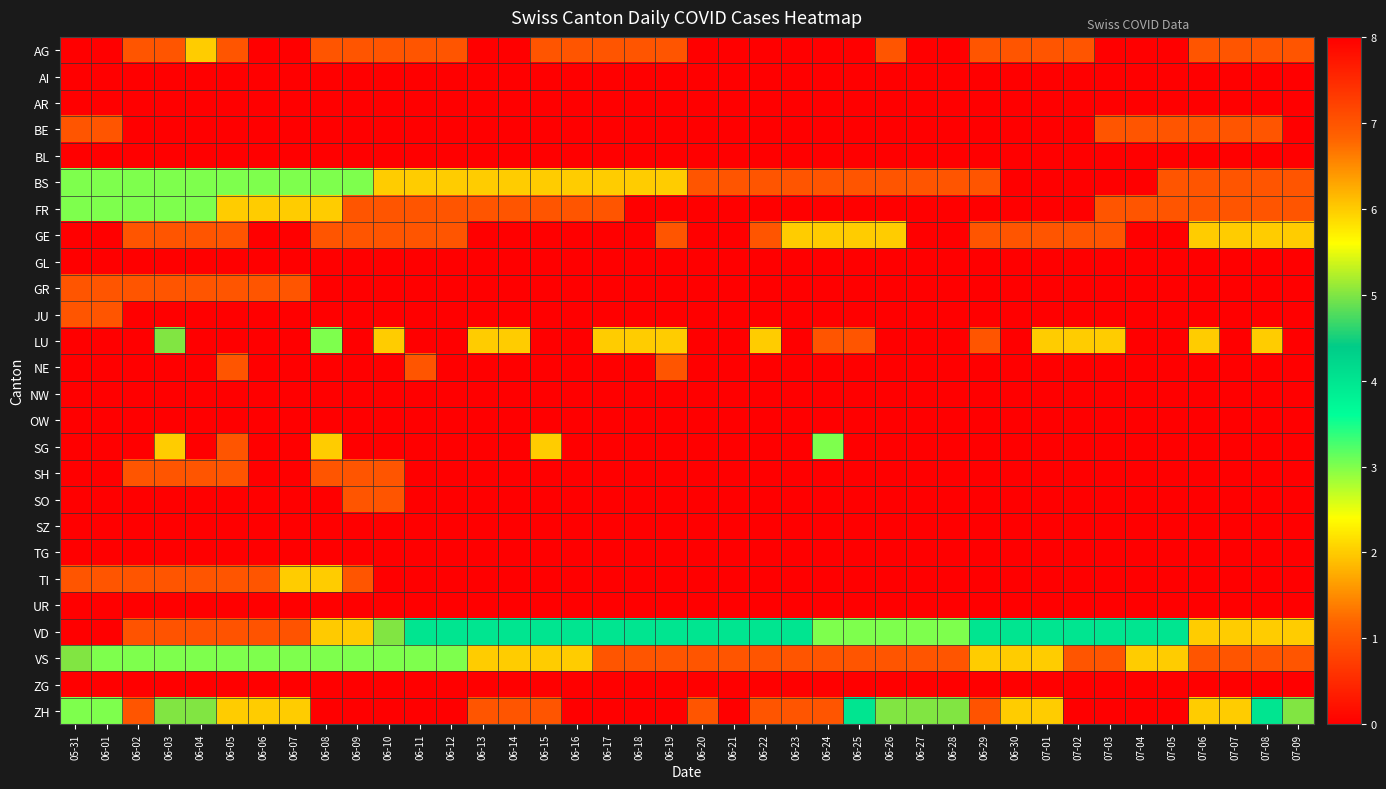

Reading left to right, what are all the values shown in this chart?

AG: 05-31=0	06-01=0	06-02=1	06-03=1	06-04=2	06-05=1	06-06=0	06-07=0	06-08=1	06-09=1	06-10=1	06-11=1	06-12=1	06-13=0	06-14=0	06-15=1	06-16=1	06-17=1	06-18=1	06-19=1	06-20=0	06-21=0	06-22=0	06-23=0	06-24=0	06-25=0	06-26=1	06-27=0	06-28=0	06-29=1	06-30=1	07-01=1	07-02=1	07-03=0	07-04=0	07-05=0	07-06=1	07-07=1	07-08=1	07-09=1
AI: 05-31=0	06-01=0	06-02=0	06-03=0	06-04=0	06-05=0	06-06=0	06-07=0	06-08=0	06-09=0	06-10=0	06-11=0	06-12=0	06-13=0	06-14=0	06-15=0	06-16=0	06-17=0	06-18=0	06-19=0	06-20=0	06-21=0	06-22=0	06-23=0	06-24=0	06-25=0	06-26=0	06-27=0	06-28=0	06-29=0	06-30=0	07-01=0	07-02=0	07-03=0	07-04=0	07-05=0	07-06=0	07-07=0	07-08=0	07-09=0
AR: 05-31=0	06-01=0	06-02=0	06-03=0	06-04=0	06-05=0	06-06=0	06-07=0	06-08=0	06-09=0	06-10=0	06-11=0	06-12=0	06-13=0	06-14=0	06-15=0	06-16=0	06-17=0	06-18=0	06-19=0	06-20=0	06-21=0	06-22=0	06-23=0	06-24=0	06-25=0	06-26=0	06-27=0	06-28=0	06-29=0	06-30=0	07-01=0	07-02=0	07-03=0	07-04=0	07-05=0	07-06=0	07-07=0	07-08=0	07-09=0
BE: 05-31=1	06-01=1	06-02=0	06-03=0	06-04=0	06-05=0	06-06=0	06-07=0	06-08=0	06-09=0	06-10=0	06-11=0	06-12=0	06-13=0	06-14=0	06-15=0	06-16=0	06-17=0	06-18=0	06-19=0	06-20=0	06-21=0	06-22=0	06-23=0	06-24=0	06-25=0	06-26=0	06-27=0	06-28=0	06-29=0	06-30=0	07-01=0	07-02=0	07-03=1	07-04=1	07-05=1	07-06=1	07-07=1	07-08=1	07-09=0
BL: 05-31=0	06-01=0	06-02=0	06-03=0	06-04=0	06-05=0	06-06=0	06-07=0	06-08=0	06-09=0	06-10=0	06-11=0	06-12=0	06-13=0	06-14=0	06-15=0	06-16=0	06-17=0	06-18=0	06-19=0	06-20=0	06-21=0	06-22=0	06-23=0	06-24=0	06-25=0	06-26=0	06-27=0	06-28=0	06-29=0	06-30=0	07-01=0	07-02=0	07-03=0	07-04=0	07-05=0	07-06=0	07-07=0	07-08=0	07-09=0
BS: 05-31=3	06-01=3	06-02=3	06-03=3	06-04=3	06-05=3	06-06=3	06-07=3	06-08=3	06-09=3	06-10=2	06-11=2	06-12=2	06-13=2	06-14=2	06-15=2	06-16=2	06-17=2	06-18=2	06-19=2	06-20=1	06-21=1	06-22=1	06-23=1	06-24=1	06-25=1	06-26=1	06-27=1	06-28=1	06-29=1	06-30=0	07-01=0	07-02=0	07-03=0	07-04=0	07-05=1	07-06=1	07-07=1	07-08=1	07-09=1
FR: 05-31=3	06-01=3	06-02=3	06-03=3	06-04=3	06-05=2	06-06=2	06-07=2	06-08=2	06-09=1	06-10=1	06-11=1	06-12=1	06-13=1	06-14=1	06-15=1	06-16=1	06-17=1	06-18=0	06-19=0	06-20=0	06-21=0	06-22=0	06-23=0	06-24=0	06-25=0	06-26=0	06-27=0	06-28=0	06-29=0	06-30=0	07-01=0	07-02=0	07-03=1	07-04=1	07-05=1	07-06=1	07-07=1	07-08=1	07-09=1
GE: 05-31=0	06-01=0	06-02=1	06-03=1	06-04=1	06-05=1	06-06=0	06-07=0	06-08=1	06-09=1	06-10=1	06-11=1	06-12=1	06-13=0	06-14=0	06-15=0	06-16=0	06-17=0	06-18=0	06-19=1	06-20=0	06-21=0	06-22=1	06-23=2	06-24=2	06-25=2	06-26=2	06-27=0	06-28=0	06-29=1	06-30=1	07-01=1	07-02=1	07-03=1	07-04=0	07-05=0	07-06=2	07-07=2	07-08=2	07-09=2
GL: 05-31=0	06-01=0	06-02=0	06-03=0	06-04=0	06-05=0	06-06=0	06-07=0	06-08=0	06-09=0	06-10=0	06-11=0	06-12=0	06-13=0	06-14=0	06-15=0	06-16=0	06-17=0	06-18=0	06-19=0	06-20=0	06-21=0	06-22=0	06-23=0	06-24=0	06-25=0	06-26=0	06-27=0	06-28=0	06-29=0	06-30=0	07-01=0	07-02=0	07-03=0	07-04=0	07-05=0	07-06=0	07-07=0	07-08=0	07-09=0
GR: 05-31=1	06-01=1	06-02=1	06-03=1	06-04=1	06-05=1	06-06=1	06-07=1	06-08=0	06-09=0	06-10=0	06-11=0	06-12=0	06-13=0	06-14=0	06-15=0	06-16=0	06-17=0	06-18=0	06-19=0	06-20=0	06-21=0	06-22=0	06-23=0	06-24=0	06-25=0	06-26=0	06-27=0	06-28=0	06-29=0	06-30=0	07-01=0	07-02=0	07-03=0	07-04=0	07-05=0	07-06=0	07-07=0	07-08=0	07-09=0
JU: 05-31=1	06-01=1	06-02=0	06-03=0	06-04=0	06-05=0	06-06=0	06-07=0	06-08=0	06-09=0	06-10=0	06-11=0	06-12=0	06-13=0	06-14=0	06-15=0	06-16=0	06-17=0	06-18=0	06-19=0	06-20=0	06-21=0	06-22=0	06-23=0	06-24=0	06-25=0	06-26=0	06-27=0	06-28=0	06-29=0	06-30=0	07-01=0	07-02=0	07-03=0	07-04=0	07-05=0	07-06=0	07-07=0	07-08=0	07-09=0
LU: 05-31=0	06-01=0	06-02=0	06-03=5	06-04=0	06-05=0	06-06=0	06-07=0	06-08=3	06-09=0	06-10=2	06-11=0	06-12=0	06-13=2	06-14=2	06-15=0	06-16=0	06-17=2	06-18=2	06-19=2	06-20=0	06-21=0	06-22=2	06-23=0	06-24=1	06-25=1	06-26=0	06-27=0	06-28=0	06-29=1	06-30=0	07-01=2	07-02=2	07-03=2	07-04=0	07-05=0	07-06=2	07-07=0	07-08=2	07-09=0
NE: 05-31=0	06-01=0	06-02=0	06-03=0	06-04=0	06-05=1	06-06=0	06-07=0	06-08=0	06-09=0	06-10=0	06-11=1	06-12=0	06-13=0	06-14=0	06-15=0	06-16=0	06-17=0	06-18=0	06-19=1	06-20=0	06-21=0	06-22=0	06-23=0	06-24=0	06-25=0	06-26=0	06-27=0	06-28=0	06-29=0	06-30=0	07-01=0	07-02=0	07-03=0	07-04=0	07-05=0	07-06=0	07-07=0	07-08=0	07-09=0
NW: 05-31=0	06-01=0	06-02=0	06-03=0	06-04=0	06-05=0	06-06=0	06-07=0	06-08=0	06-09=0	06-10=0	06-11=0	06-12=0	06-13=0	06-14=0	06-15=0	06-16=0	06-17=0	06-18=0	06-19=0	06-20=0	06-21=0	06-22=0	06-23=0	06-24=0	06-25=0	06-26=0	06-27=0	06-28=0	06-29=0	06-30=0	07-01=0	07-02=0	07-03=0	07-04=0	07-05=0	07-06=0	07-07=0	07-08=0	07-09=0
OW: 05-31=0	06-01=0	06-02=0	06-03=0	06-04=0	06-05=0	06-06=0	06-07=0	06-08=0	06-09=0	06-10=0	06-11=0	06-12=0	06-13=0	06-14=0	06-15=0	06-16=0	06-17=0	06-18=0	06-19=0	06-20=0	06-21=0	06-22=0	06-23=0	06-24=0	06-25=0	06-26=0	06-27=0	06-28=0	06-29=0	06-30=0	07-01=0	07-02=0	07-03=0	07-04=0	07-05=0	07-06=0	07-07=0	07-08=0	07-09=0
SG: 05-31=0	06-01=0	06-02=0	06-03=2	06-04=0	06-05=1	06-06=0	06-07=0	06-08=2	06-09=0	06-10=0	06-11=0	06-12=0	06-13=0	06-14=0	06-15=2	06-16=0	06-17=0	06-18=0	06-19=0	06-20=0	06-21=0	06-22=0	06-23=0	06-24=3	06-25=0	06-26=0	06-27=0	06-28=0	06-29=0	06-30=0	07-01=0	07-02=0	07-03=0	07-04=0	07-05=0	07-06=0	07-07=0	07-08=0	07-09=0
SH: 05-31=0	06-01=0	06-02=1	06-03=1	06-04=1	06-05=1	06-06=0	06-07=0	06-08=1	06-09=1	06-10=1	06-11=0	06-12=0	06-13=0	06-14=0	06-15=0	06-16=0	06-17=0	06-18=0	06-19=0	06-20=0	06-21=0	06-22=0	06-23=0	06-24=0	06-25=0	06-26=0	06-27=0	06-28=0	06-29=0	06-30=0	07-01=0	07-02=0	07-03=0	07-04=0	07-05=0	07-06=0	07-07=0	07-08=0	07-09=0
SO: 05-31=0	06-01=0	06-02=0	06-03=0	06-04=0	06-05=0	06-06=0	06-07=0	06-08=0	06-09=1	06-10=1	06-11=0	06-12=0	06-13=0	06-14=0	06-15=0	06-16=0	06-17=0	06-18=0	06-19=0	06-20=0	06-21=0	06-22=0	06-23=0	06-24=0	06-25=0	06-26=0	06-27=0	06-28=0	06-29=0	06-30=0	07-01=0	07-02=0	07-03=0	07-04=0	07-05=0	07-06=0	07-07=0	07-08=0	07-09=0
SZ: 05-31=0	06-01=0	06-02=0	06-03=0	06-04=0	06-05=0	06-06=0	06-07=0	06-08=0	06-09=0	06-10=0	06-11=0	06-12=0	06-13=0	06-14=0	06-15=0	06-16=0	06-17=0	06-18=0	06-19=0	06-20=0	06-21=0	06-22=0	06-23=0	06-24=0	06-25=0	06-26=0	06-27=0	06-28=0	06-29=0	06-30=0	07-01=0	07-02=0	07-03=0	07-04=0	07-05=0	07-06=0	07-07=0	07-08=0	07-09=0
TG: 05-31=0	06-01=0	06-02=0	06-03=0	06-04=0	06-05=0	06-06=0	06-07=0	06-08=0	06-09=0	06-10=0	06-11=0	06-12=0	06-13=0	06-14=0	06-15=0	06-16=0	06-17=0	06-18=0	06-19=0	06-20=0	06-21=0	06-22=0	06-23=0	06-24=0	06-25=0	06-26=0	06-27=0	06-28=0	06-29=0	06-30=0	07-01=0	07-02=0	07-03=0	07-04=0	07-05=0	07-06=0	07-07=0	07-08=0	07-09=0
TI: 05-31=1	06-01=1	06-02=1	06-03=1	06-04=1	06-05=1	06-06=1	06-07=2	06-08=2	06-09=1	06-10=0	06-11=0	06-12=0	06-13=0	06-14=0	06-15=0	06-16=0	06-17=0	06-18=0	06-19=0	06-20=0	06-21=0	06-22=0	06-23=0	06-24=0	06-25=0	06-26=0	06-27=0	06-28=0	06-29=0	06-30=0	07-01=0	07-02=0	07-03=0	07-04=0	07-05=0	07-06=0	07-07=0	07-08=0	07-09=0
UR: 05-31=0	06-01=0	06-02=0	06-03=0	06-04=0	06-05=0	06-06=0	06-07=0	06-08=0	06-09=0	06-10=0	06-11=0	06-12=0	06-13=0	06-14=0	06-15=0	06-16=0	06-17=0	06-18=0	06-19=0	06-20=0	06-21=0	06-22=0	06-23=0	06-24=0	06-25=0	06-26=0	06-27=0	06-28=0	06-29=0	06-30=0	07-01=0	07-02=0	07-03=0	07-04=0	07-05=0	07-06=0	07-07=0	07-08=0	07-09=0
VD: 05-31=8	06-01=8	06-02=7	06-03=7	06-04=7	06-05=7	06-06=7	06-07=7	06-08=6	06-09=6	06-10=5	06-11=4	06-12=4	06-13=4	06-14=4	06-15=4	06-16=4	06-17=4	06-18=4	06-19=4	06-20=4	06-21=4	06-22=4	06-23=4	06-24=3	06-25=3	06-26=3	06-27=3	06-28=3	06-29=4	06-30=4	07-01=4	07-02=4	07-03=4	07-04=4	07-05=4	07-06=2	07-07=2	07-08=2	07-09=2
VS: 05-31=5	06-01=3	06-02=3	06-03=3	06-04=3	06-05=3	06-06=3	06-07=3	06-08=3	06-09=3	06-10=3	06-11=3	06-12=3	06-13=2	06-14=2	06-15=2	06-16=2	06-17=1	06-18=1	06-19=1	06-20=1	06-21=1	06-22=1	06-23=1	06-24=1	06-25=1	06-26=1	06-27=1	06-28=1	06-29=2	06-30=2	07-01=2	07-02=1	07-03=1	07-04=2	07-05=2	07-06=1	07-07=1	07-08=1	07-09=1
ZG: 05-31=0	06-01=0	06-02=0	06-03=0	06-04=0	06-05=0	06-06=0	06-07=0	06-08=0	06-09=0	06-10=0	06-11=0	06-12=0	06-13=0	06-14=0	06-15=0	06-16=0	06-17=0	06-18=0	06-19=0	06-20=0	06-21=0	06-22=0	06-23=0	06-24=0	06-25=0	06-26=0	06-27=0	06-28=0	06-29=0	06-30=0	07-01=0	07-02=0	07-03=0	07-04=0	07-05=0	07-06=0	07-07=0	07-08=0	07-09=0
ZH: 05-31=3	06-01=3	06-02=1	06-03=5	06-04=5	06-05=2	06-06=2	06-07=2	06-08=0	06-09=0	06-10=0	06-11=0	06-12=0	06-13=1	06-14=1	06-15=1	06-16=0	06-17=0	06-18=0	06-19=0	06-20=1	06-21=0	06-22=1	06-23=1	06-24=1	06-25=4	06-26=5	06-27=5	06-28=5	06-29=7	06-30=2	07-01=2	07-02=0	07-03=0	07-04=0	07-05=0	07-06=2	07-07=2	07-08=4	07-09=5